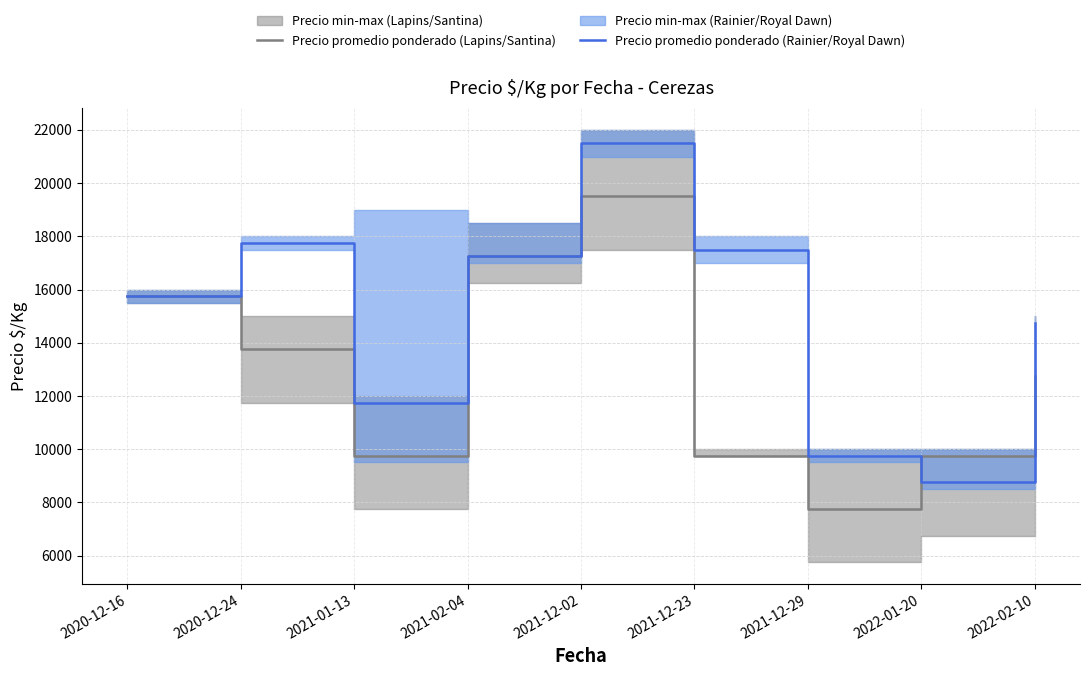

What is the maximum value for Precio promedio ponderado (Rainier/Royal Dawn)?

21500